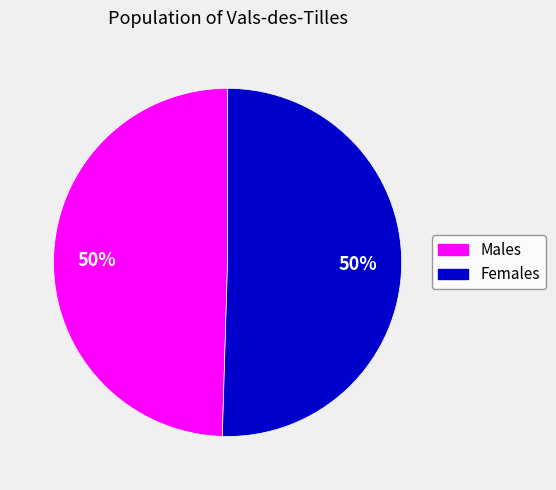

To the nearest percent, what is the average slice percentage?

50%